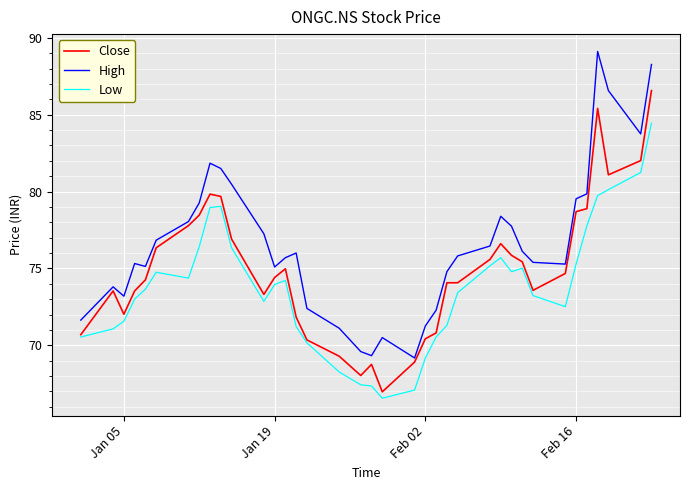

What is the minimum value shown in the chart?

66.6